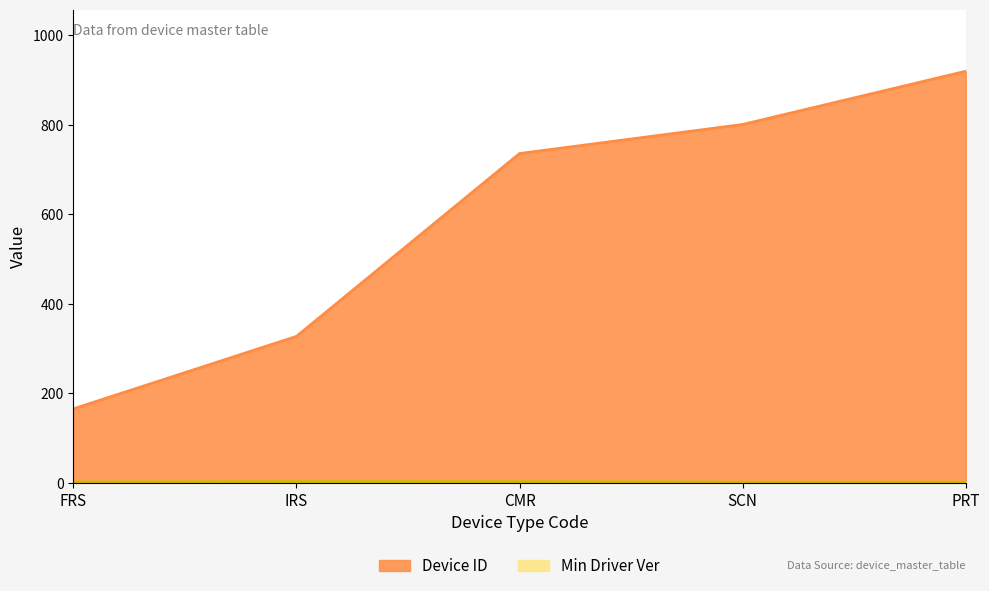

True or false: Min Driver Ver has a value of 2.0 at PRT.

False